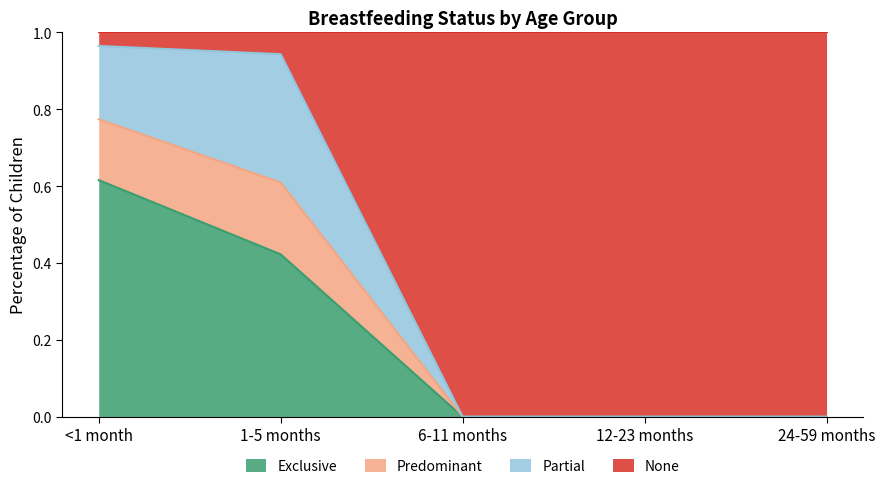

The Exclusive series shows 0.0 at 12-23 months. True or false?

True